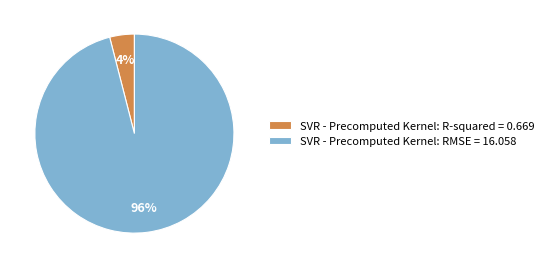

Rank the categories by value from lowest to highest.

SVR - Precomputed Kernel: R-squared = 0.669, SVR - Precomputed Kernel: RMSE = 16.058